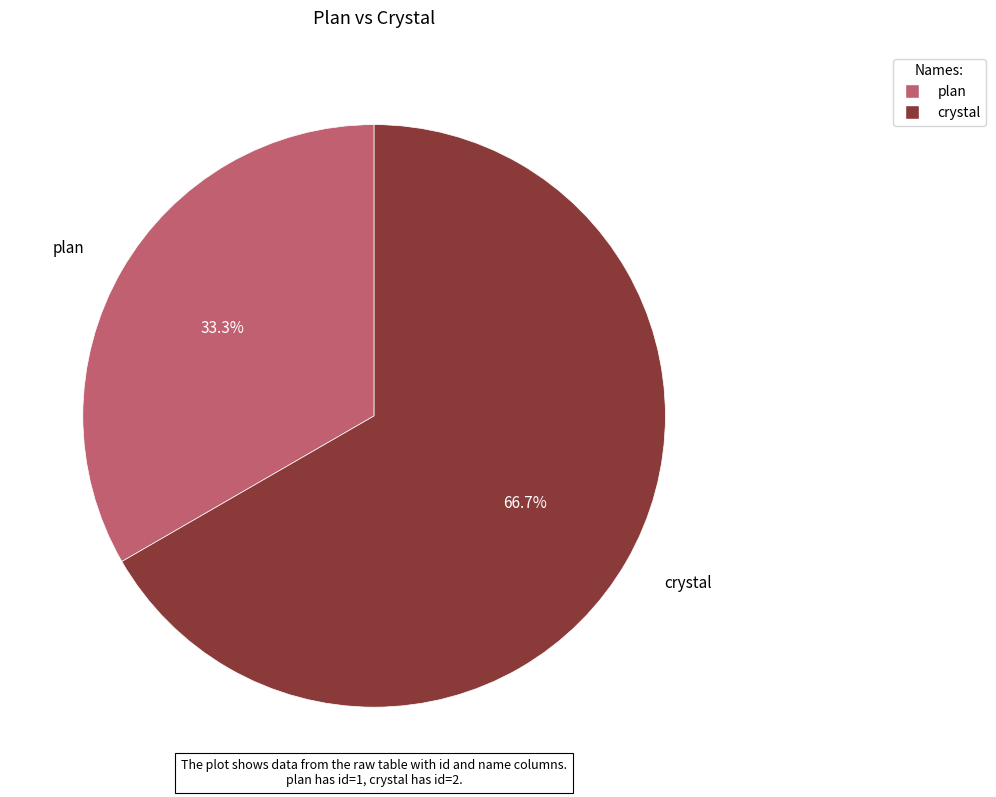

Between crystal and plan, which is larger?

crystal